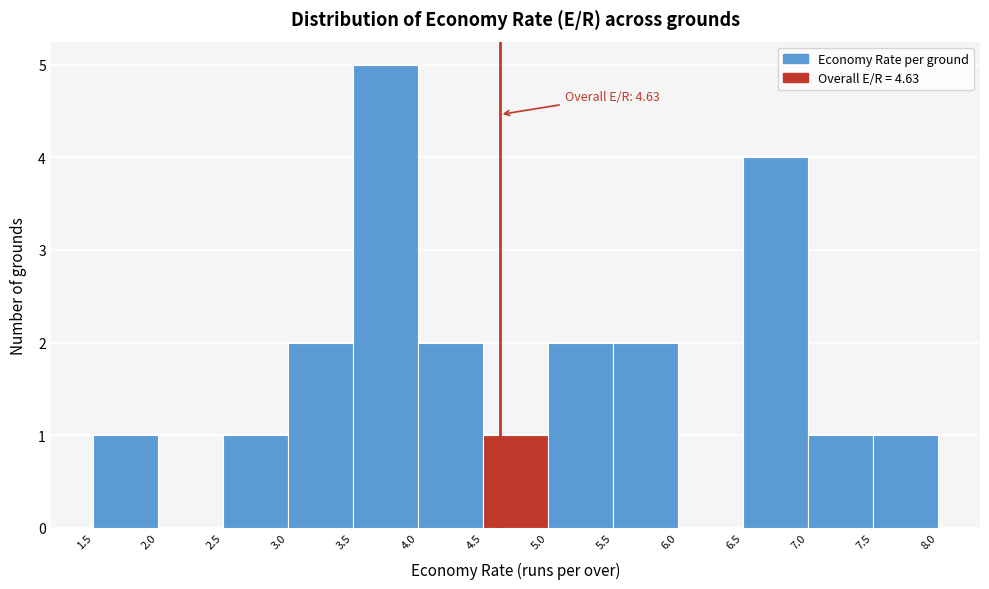

Which range on the x-axis has the tallest bar?

3.5 to 4.0